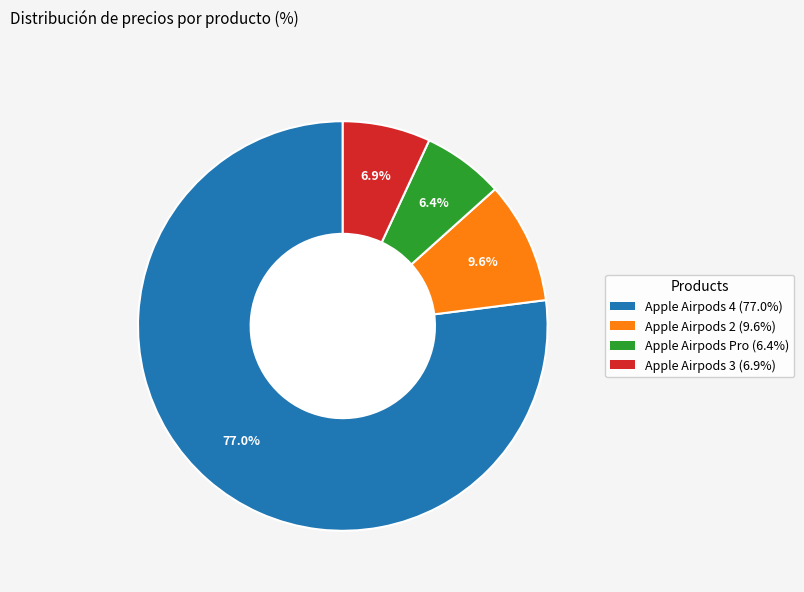

True or false: Apple Airpods Pro accounts for 6% of the total.

True